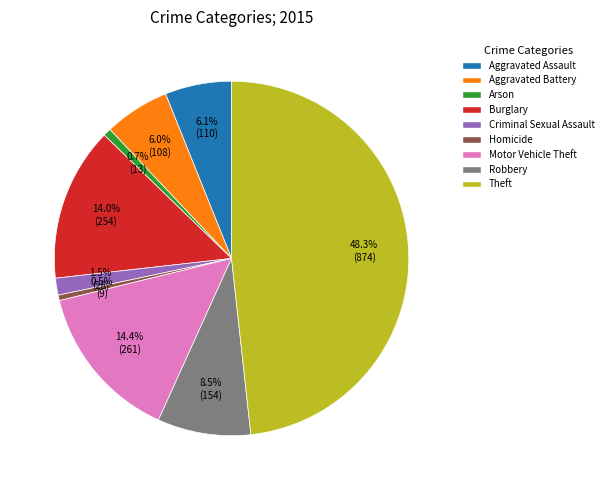

Which has a higher value, Burglary or Aggravated Assault?

Burglary